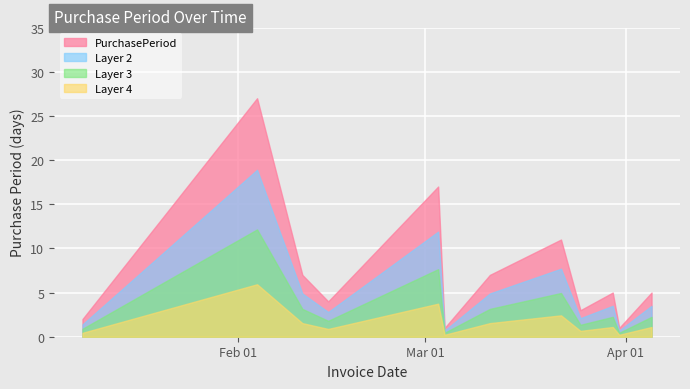

What is the sum of the values at 2016-03-04 and 2016-03-25?

4